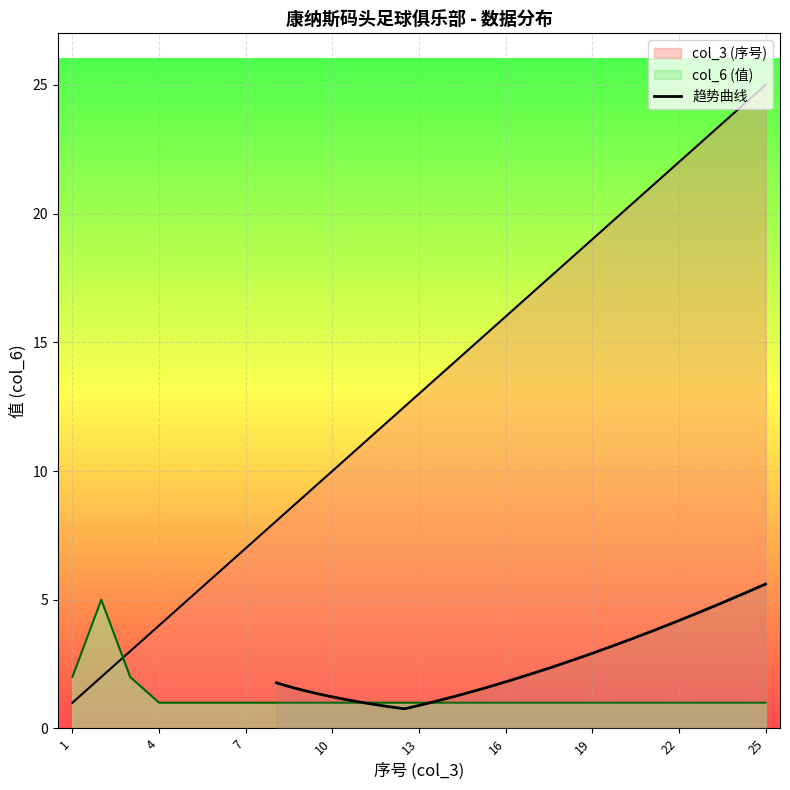

Which series has the largest total across all categories?

col_3 (序号)